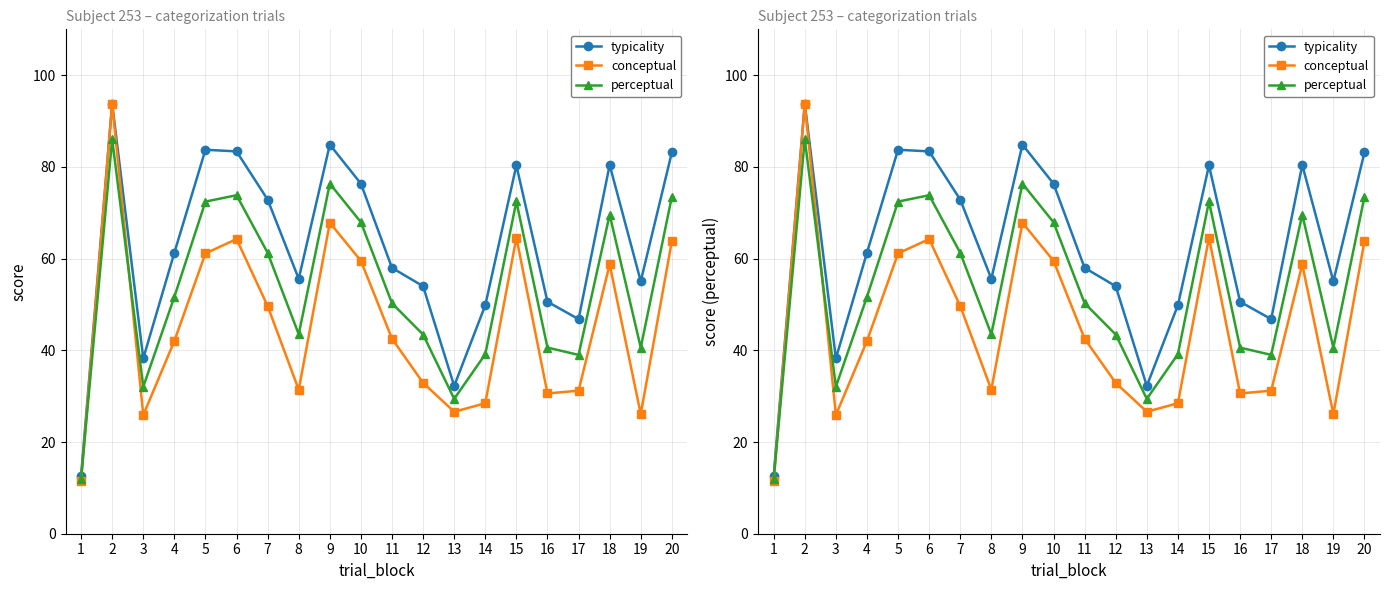

True or false: conceptual and perceptual cross at least once.

True